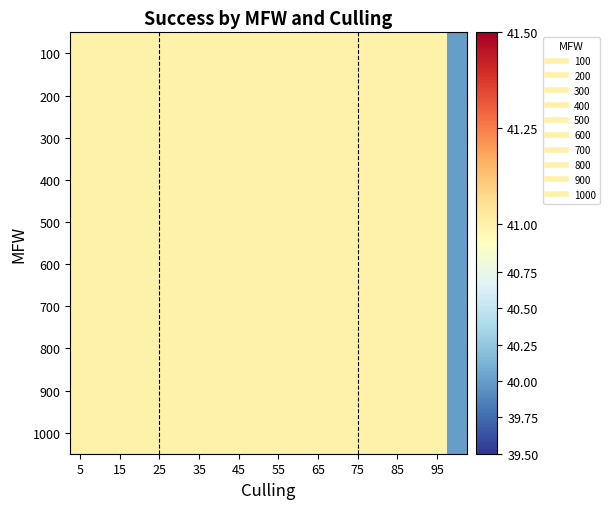

Reading right to left, extract all data points from this chart.

100: 40	41	41	41	41	41	41	41	41	41	41	41	41	41	41	41	41	41	41	41
200: 40	41	41	41	41	41	41	41	41	41	41	41	41	41	41	41	41	41	41	41
300: 40	41	41	41	41	41	41	41	41	41	41	41	41	41	41	41	41	41	41	41
400: 40	41	41	41	41	41	41	41	41	41	41	41	41	41	41	41	41	41	41	41
500: 40	41	41	41	41	41	41	41	41	41	41	41	41	41	41	41	41	41	41	41
600: 40	41	41	41	41	41	41	41	41	41	41	41	41	41	41	41	41	41	41	41
700: 40	41	41	41	41	41	41	41	41	41	41	41	41	41	41	41	41	41	41	41
800: 40	41	41	41	41	41	41	41	41	41	41	41	41	41	41	41	41	41	41	41
900: 40	41	41	41	41	41	41	41	41	41	41	41	41	41	41	41	41	41	41	41
1000: 40	41	41	41	41	41	41	41	41	41	41	41	41	41	41	41	41	41	41	41